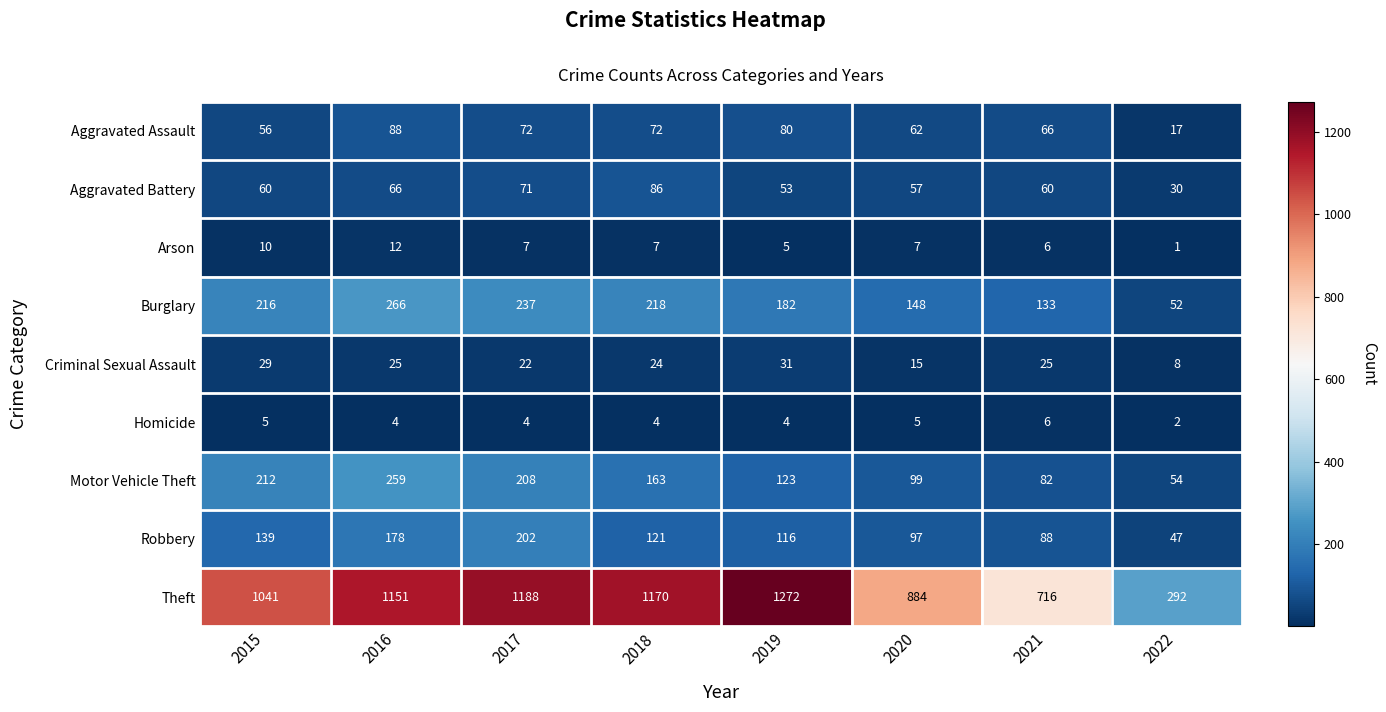

At 2022, list the series in order from smallest to largest.

Arson, Homicide, Criminal Sexual Assault, Aggravated Assault, Aggravated Battery, Robbery, Burglary, Motor Vehicle Theft, Theft